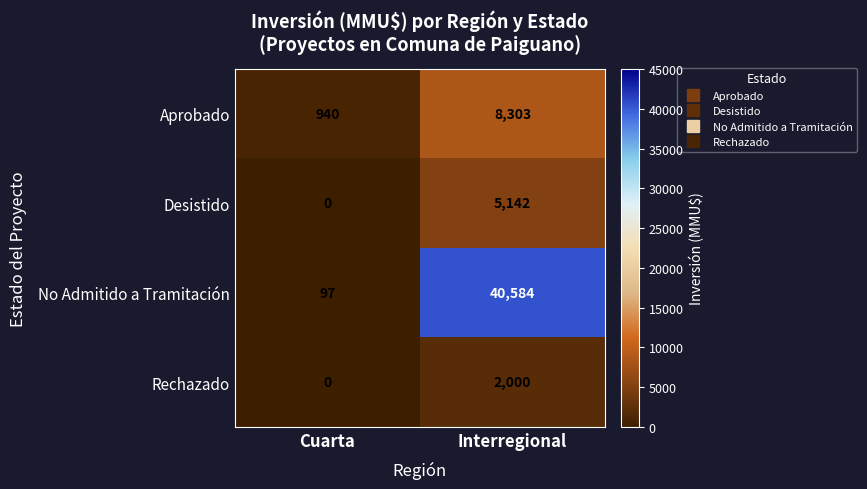

At which label is Desistido closest to 2571?

Cuarta